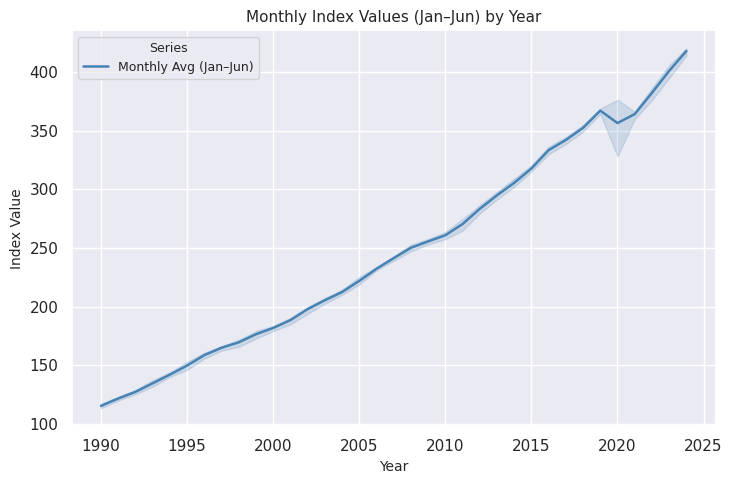

Reading left to right, list all the values displayed in this chart.

115.1	121.4	127.1	134.4	141.8	149.6	158.5	164.8	169.4	176.3	181.7	188.4	197.8	205.4	212.4	221.9	232.2	241.4	250.2	255.7	260.9	270.5	283.5	295.0	305.7	317.9	333.6	342.3	352.7	367.4	356.8	364.4	382.5	401.3	418.3